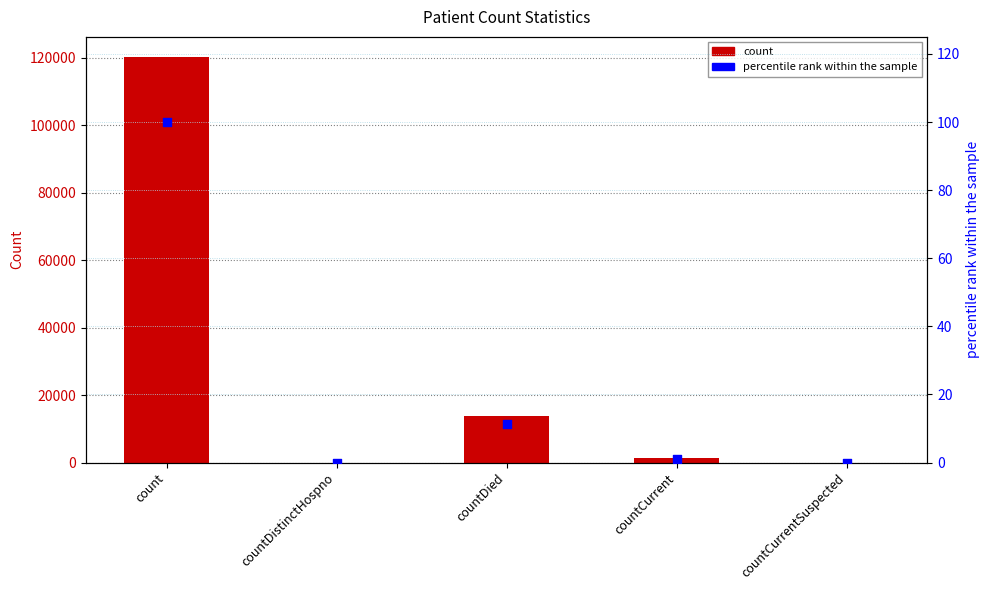

At how many categories does at least one series exceed 7707?

2